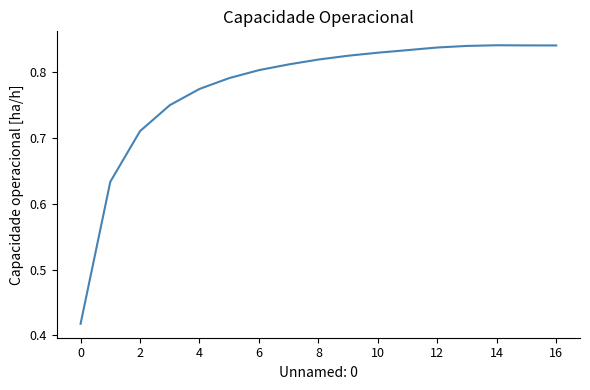

True or false: the data shows 1.1 at 14.

False